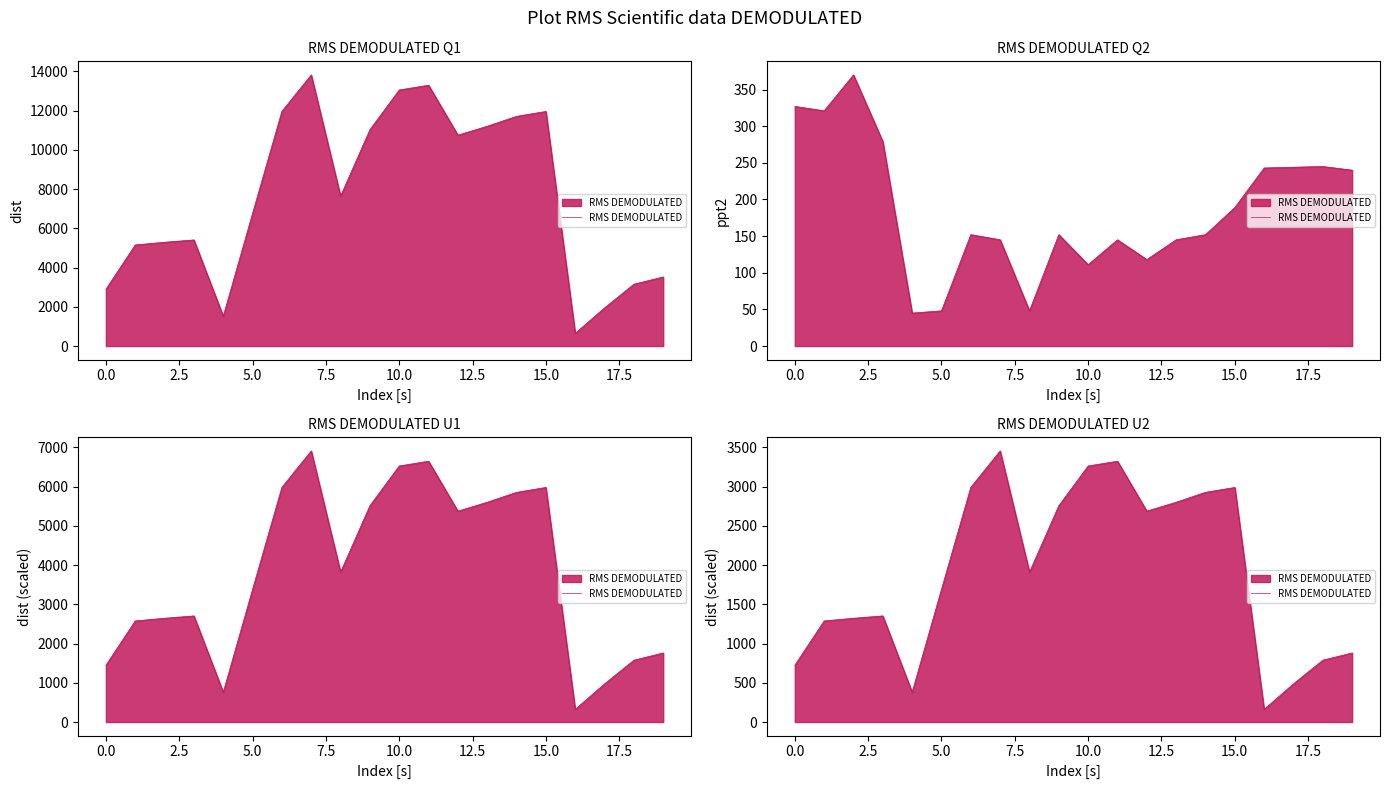

Is it true that the value at 12 is 1850.4?

False